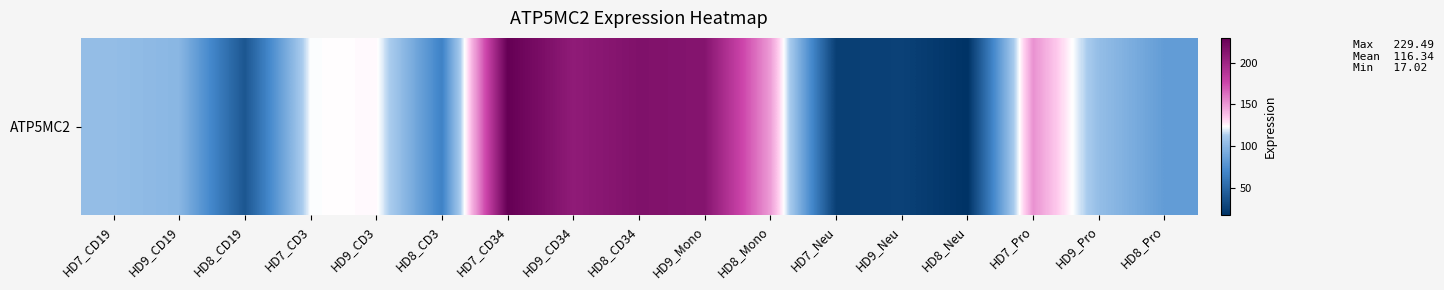

List the labels in order of value, smallest first.

HD8_Neu, HD7_Neu, HD9_Neu, HD8_CD19, HD8_CD3, HD8_Pro, HD9_CD19, HD7_CD19, HD9_Pro, HD7_CD3, HD9_CD3, HD8_Mono, HD7_Pro, HD9_CD34, HD9_Mono, HD8_CD34, HD7_CD34